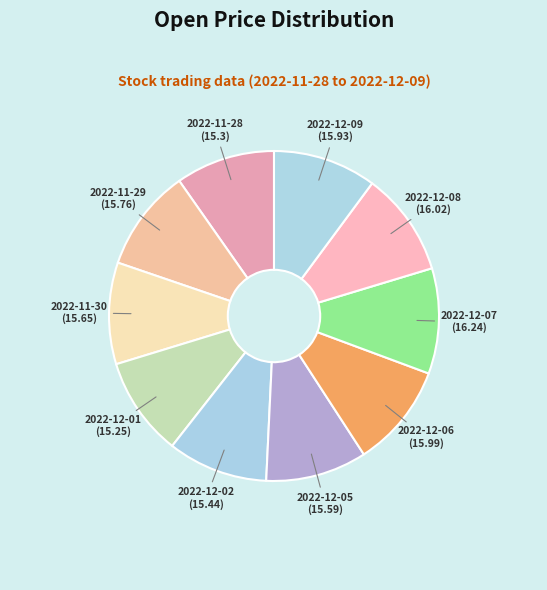

Is the sum of 2022-11-30 and 2022-12-06 greater than half?

No